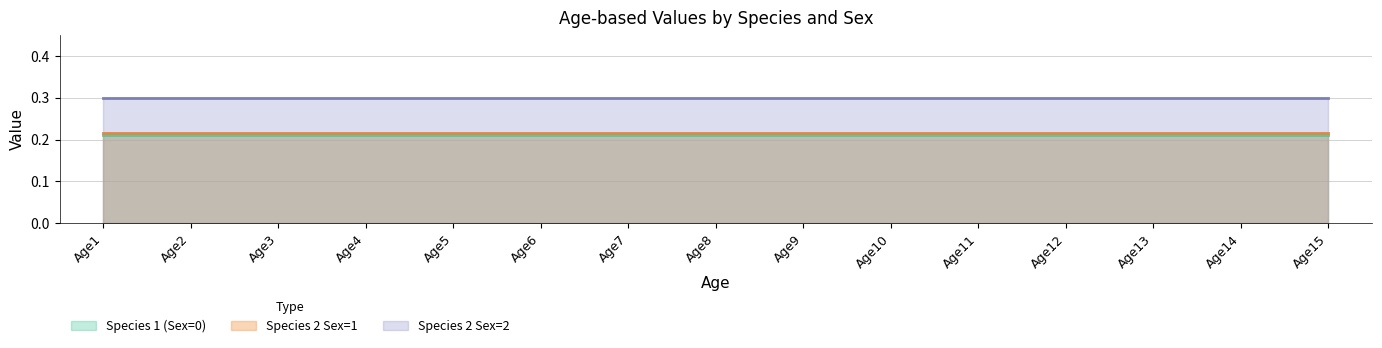

Does the chart have visible grid lines?

Yes